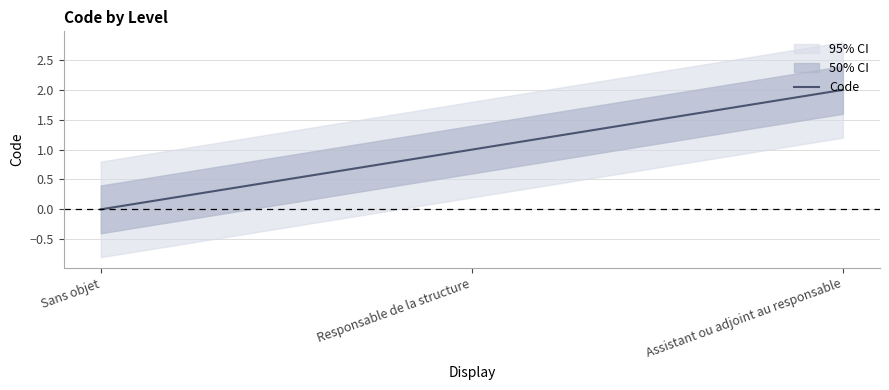

Reading left to right, transcribe all the data shown in this chart.

0	1	2